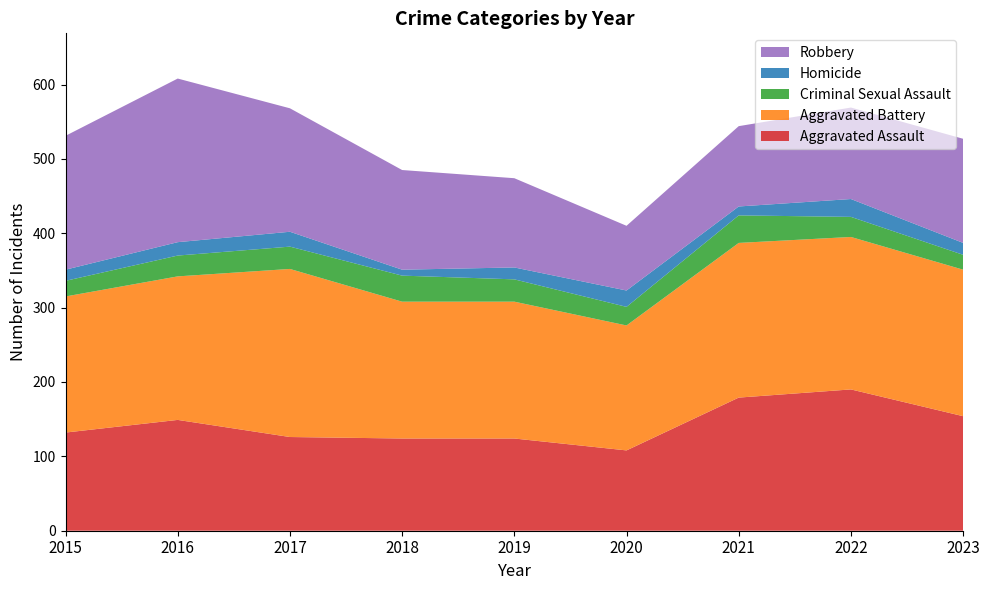

Reading left to right, extract all data points from this chart.

Aggravated Assault: 132	149	126	124	124	108	179	190	154
Aggravated Battery: 183	193	226	184	184	168	208	205	197
Criminal Sexual Assault: 21	28	30	35	30	25	37	27	20
Homicide: 15	18	20	8	16	22	12	24	16
Robbery: 180	220	166	134	120	87	108	123	140